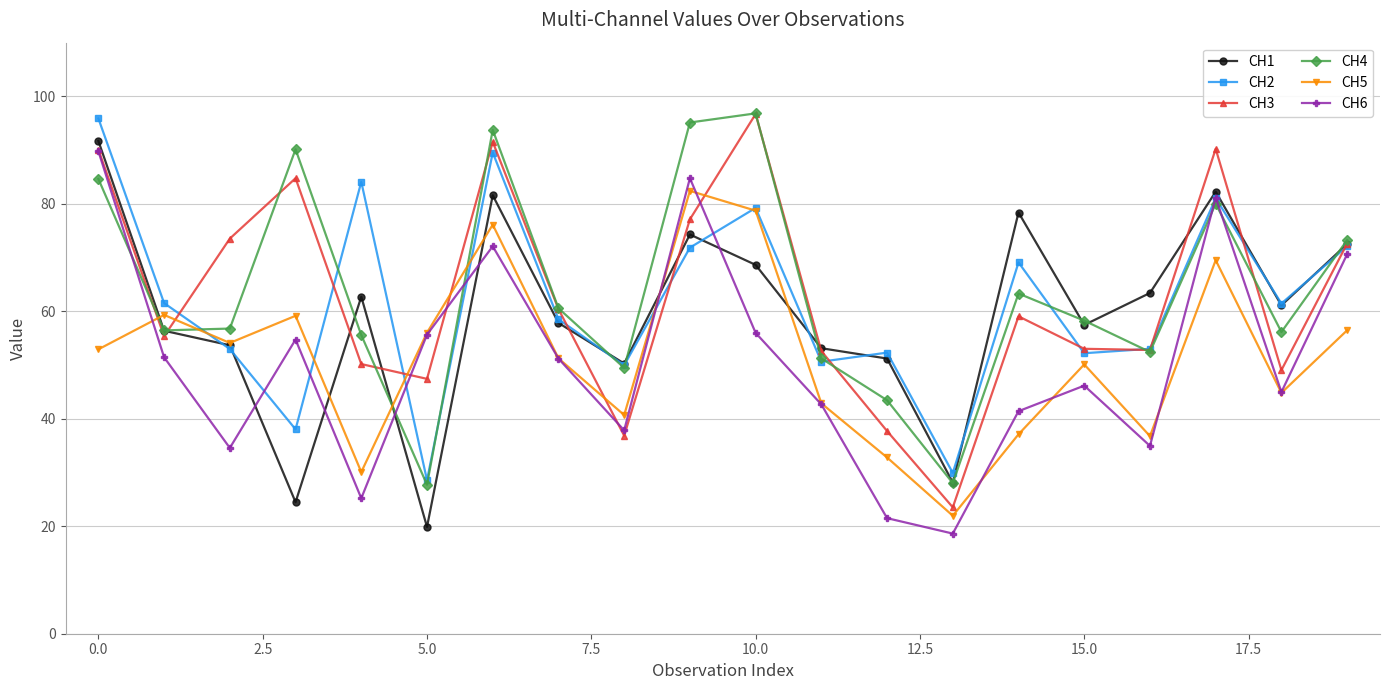

What is the minimum value shown in the chart?

18.6